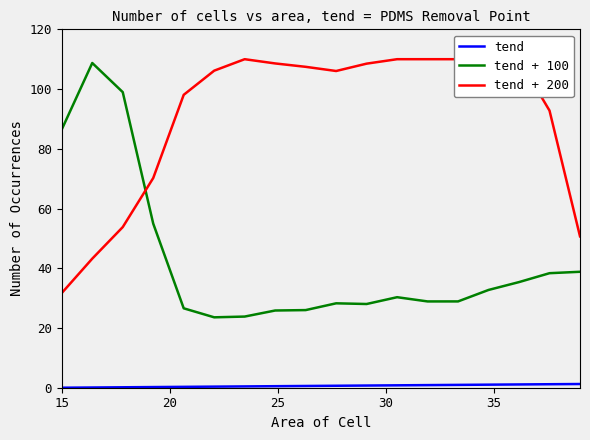

True or false: tend and tend + 100 intersect in this chart.

False